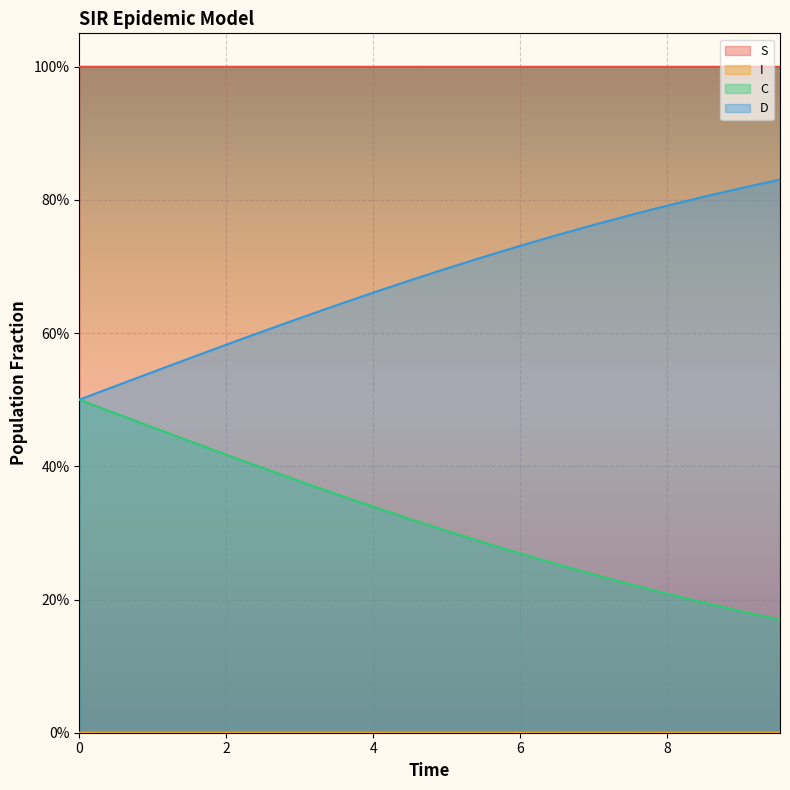

What are all the series names shown in the legend?

S, I, C, D